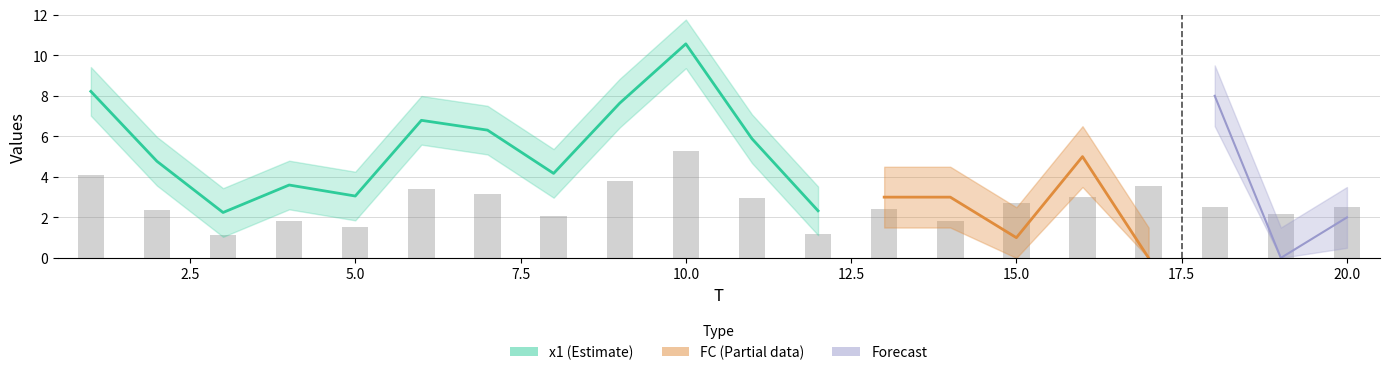

Reading left to right, extract all data points from this chart.

1=4.1	2=2.4	3=1.1	4=1.8	5=1.5	6=3.4	7=3.2	8=2.1	9=3.8	10=5.3	11=2.9	12=1.2	13=2.4	14=1.8	15=2.7	16=3.0	17=3.5	18=2.5	19=2.2	20=2.5